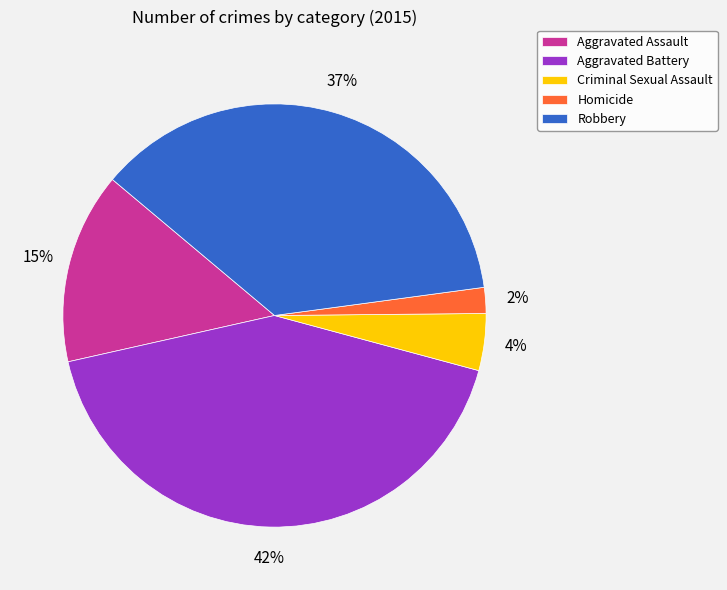

Does any single category account for the majority?

No